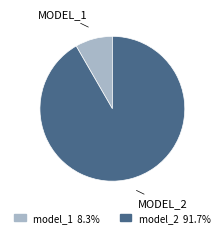

Does model_1 account for over 50% of the chart?

No